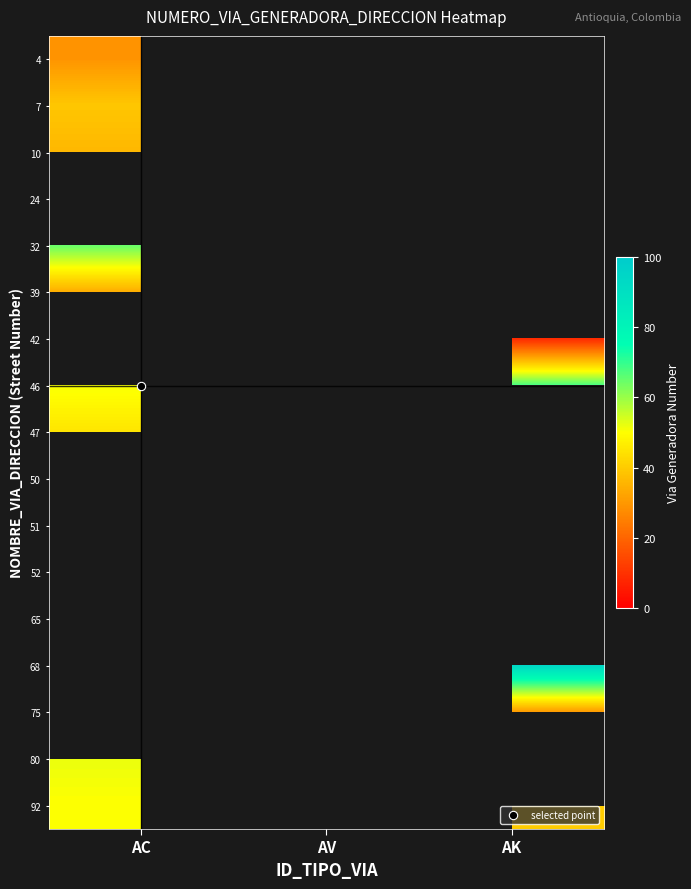

What is the smallest value displayed?

8.0